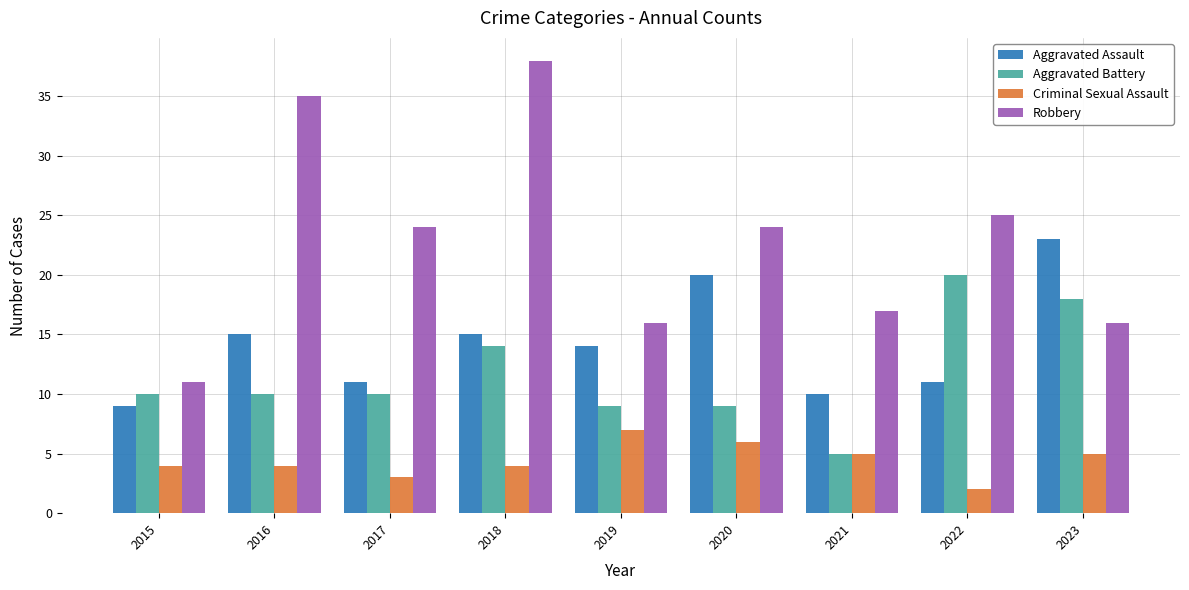

Which series has the largest range (max minus min)?

Robbery